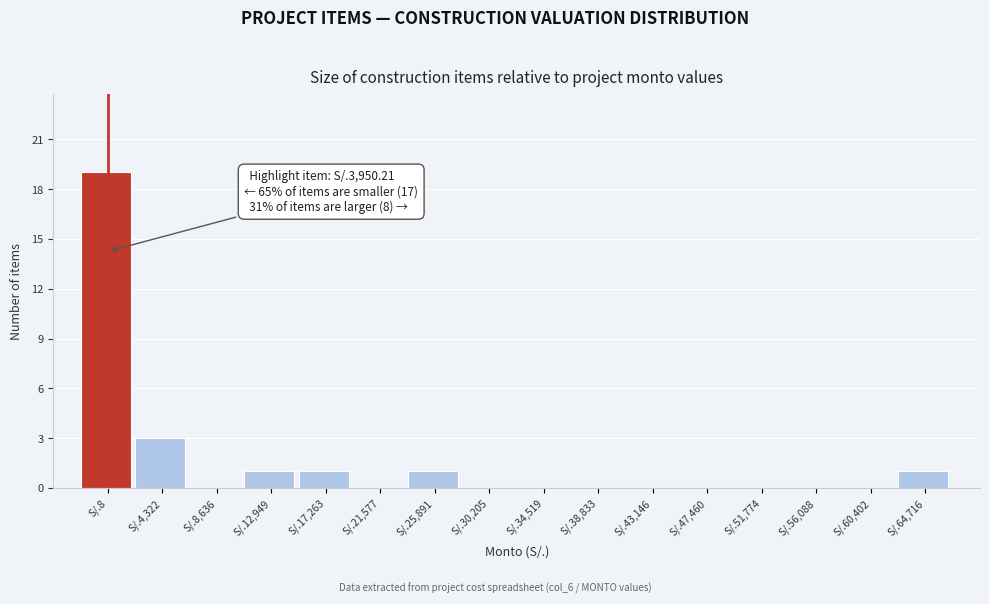

Reading right to left, extract all data points from this chart.

S/.64,716=1	S/.60,402=0	S/.56,088=0	S/.51,774=0	S/.47,460=0	S/.43,146=0	S/.38,833=0	S/.34,519=0	S/.30,205=0	S/.25,891=1	S/.21,577=0	S/.17,263=1	S/.12,949=1	S/.8,636=0	S/.4,322=3	S/.8=19